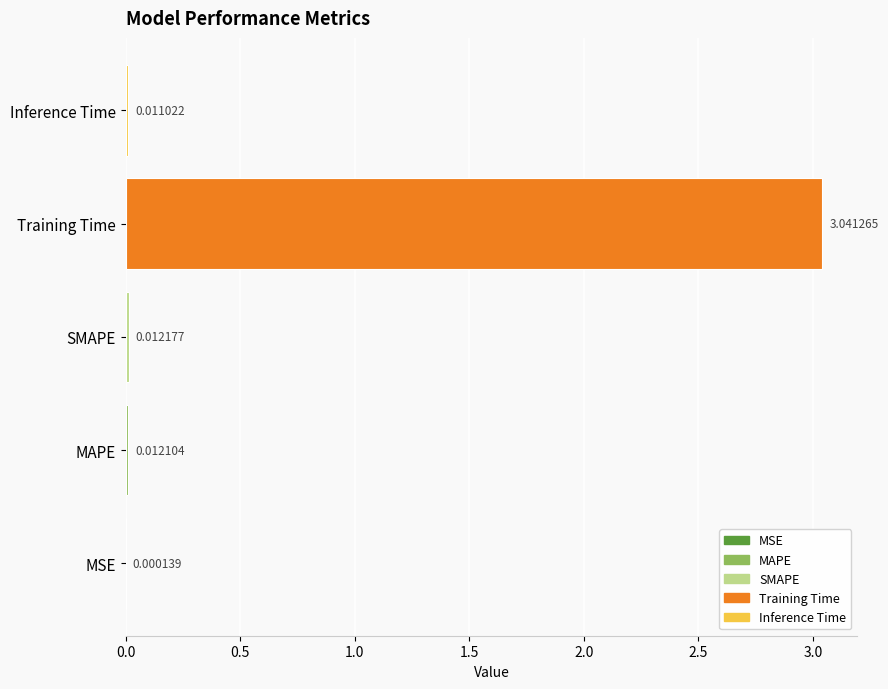

Which label corresponds to the largest value in the chart?

Training Time